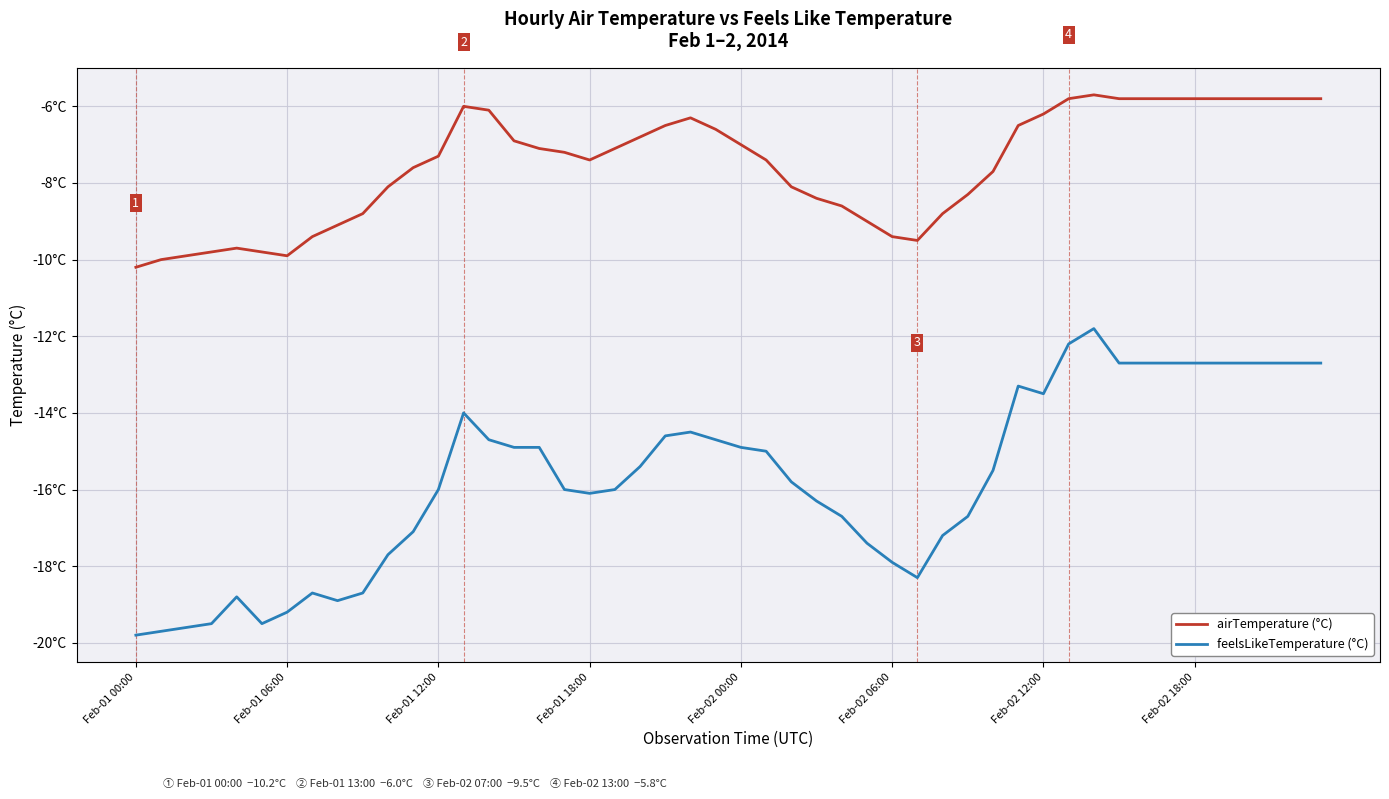

Does the chart have visible grid lines?

Yes